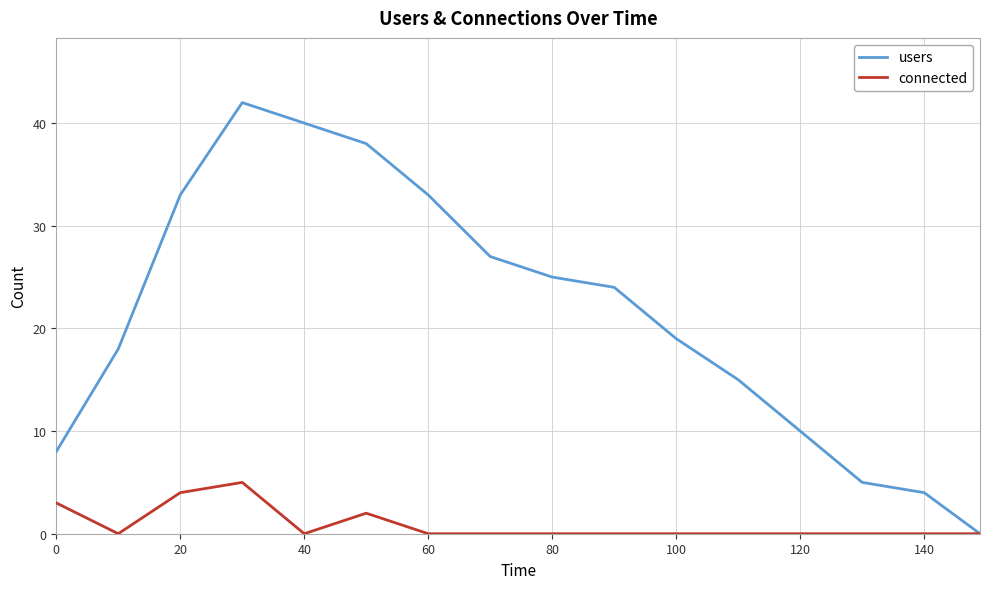

Which series has the largest range (max minus min)?

users